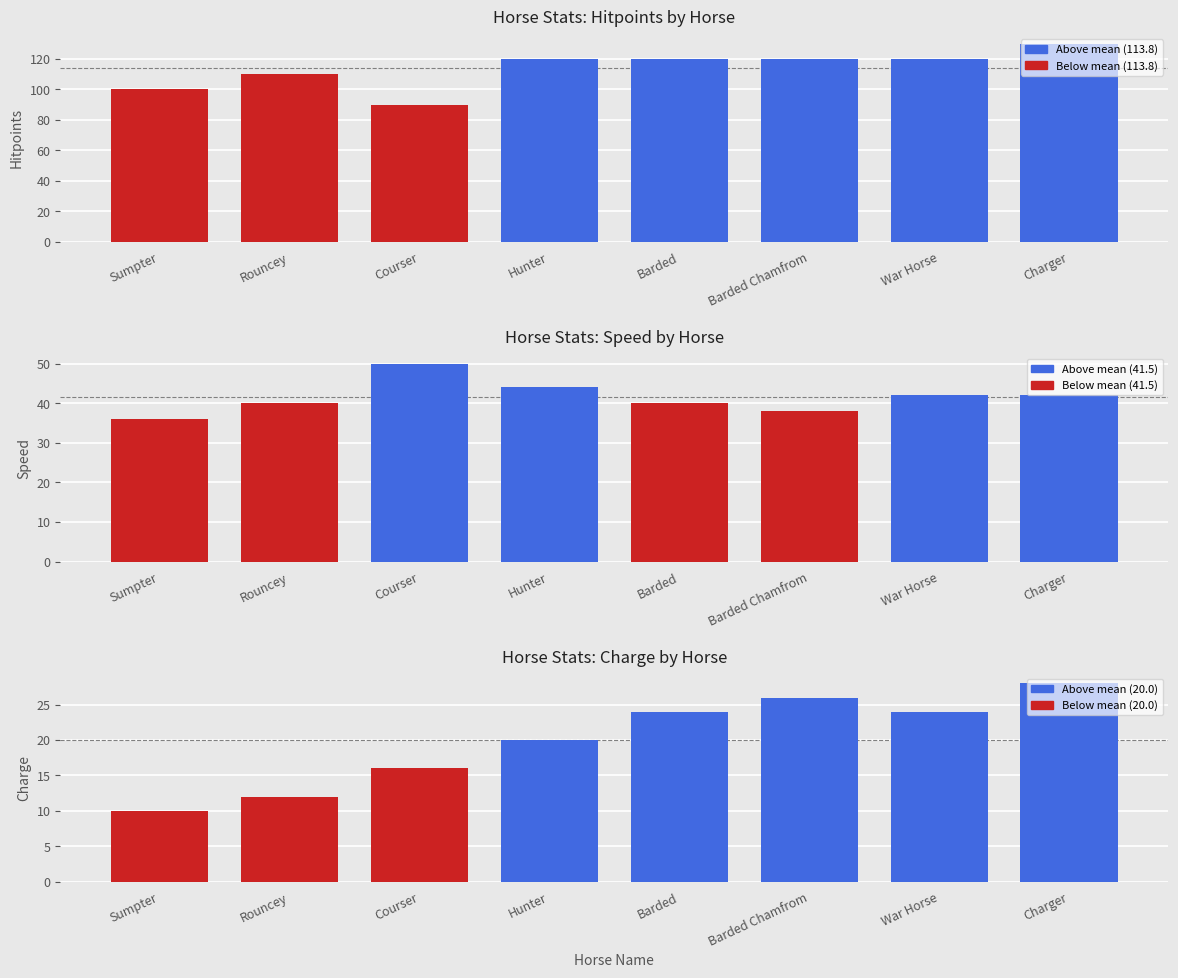

What is the greatest value displayed?

130